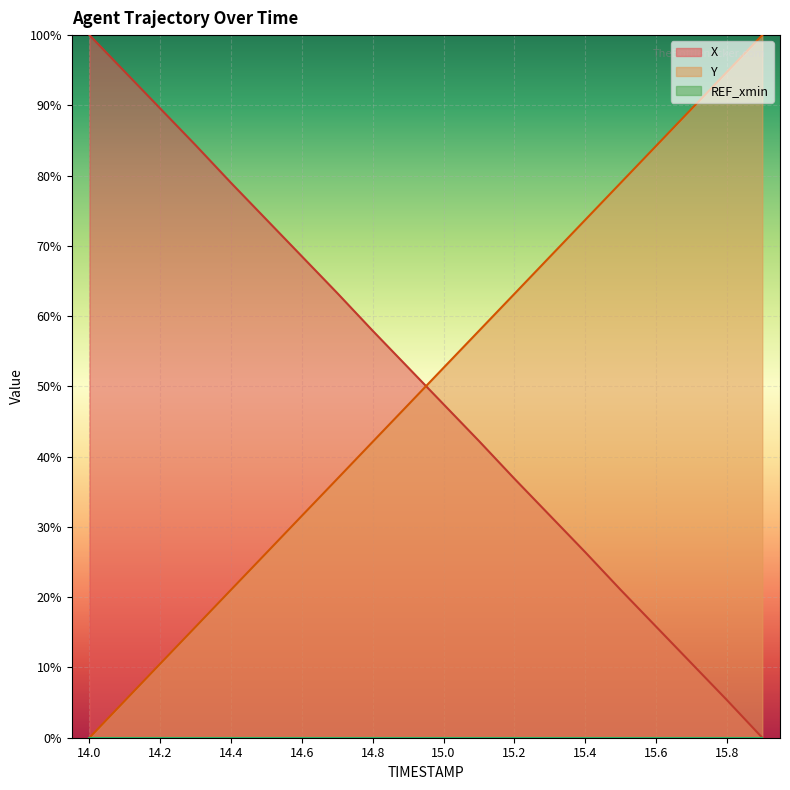

How many values in Y are above zero?

19